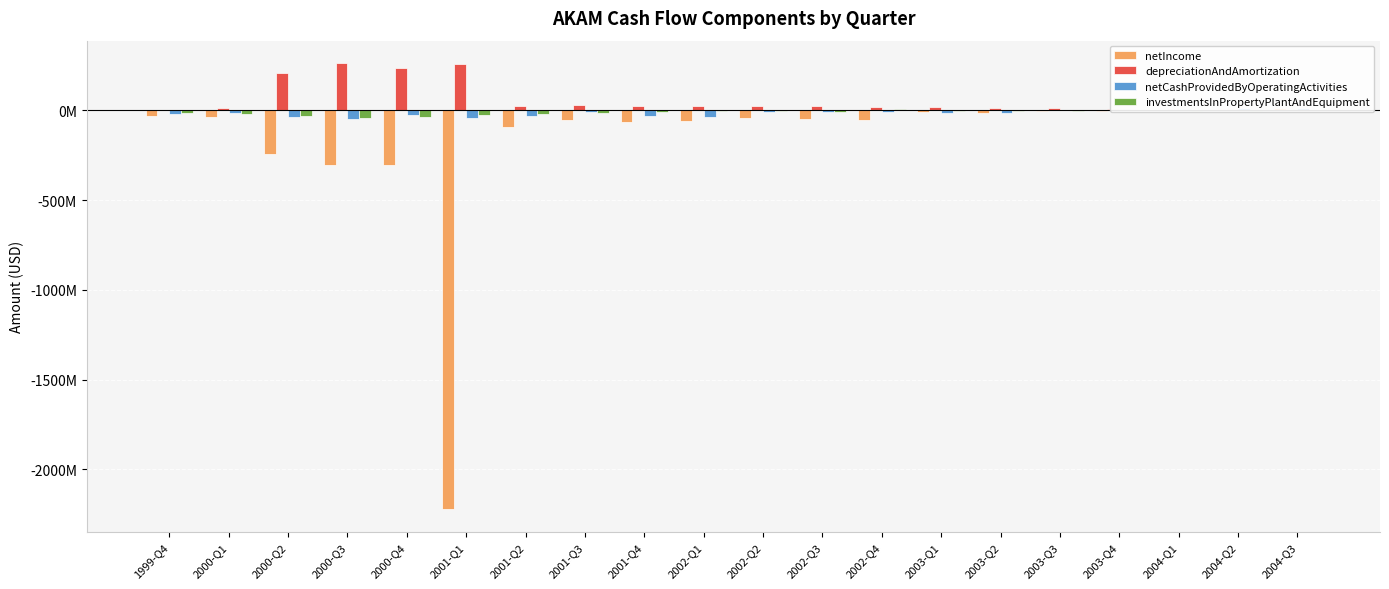

What is the lowest value of the netIncome series?

-2222780000